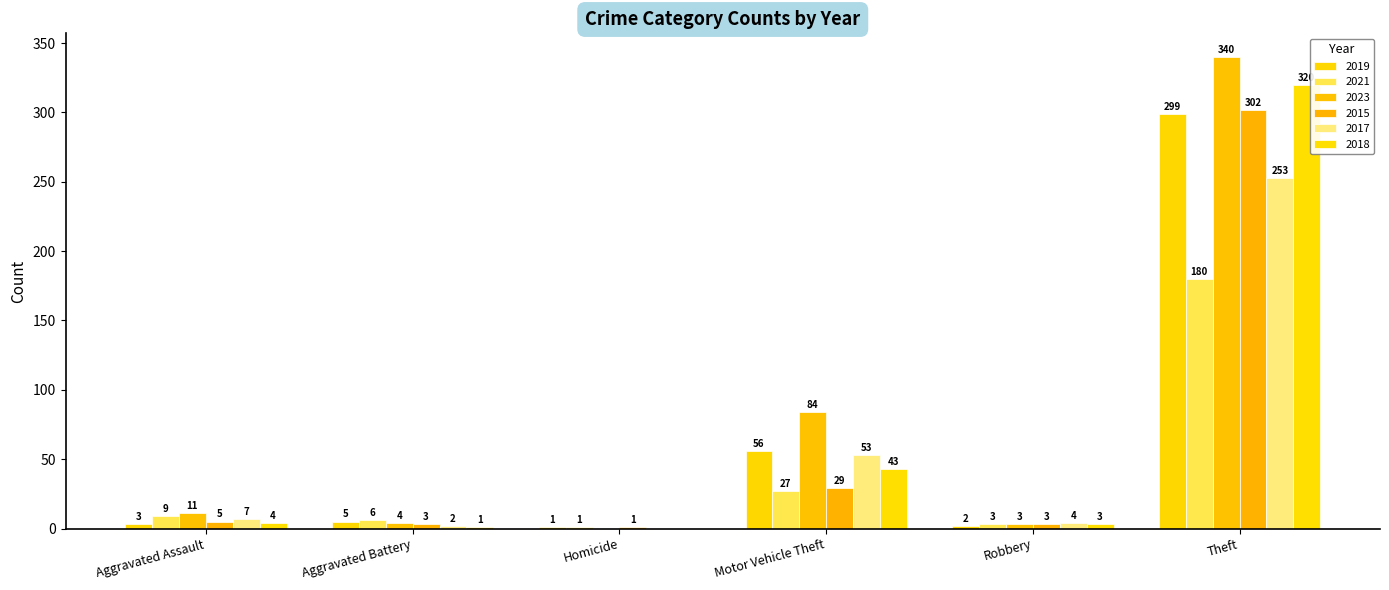

At which category does the chart reach its minimum across all series?

Homicide